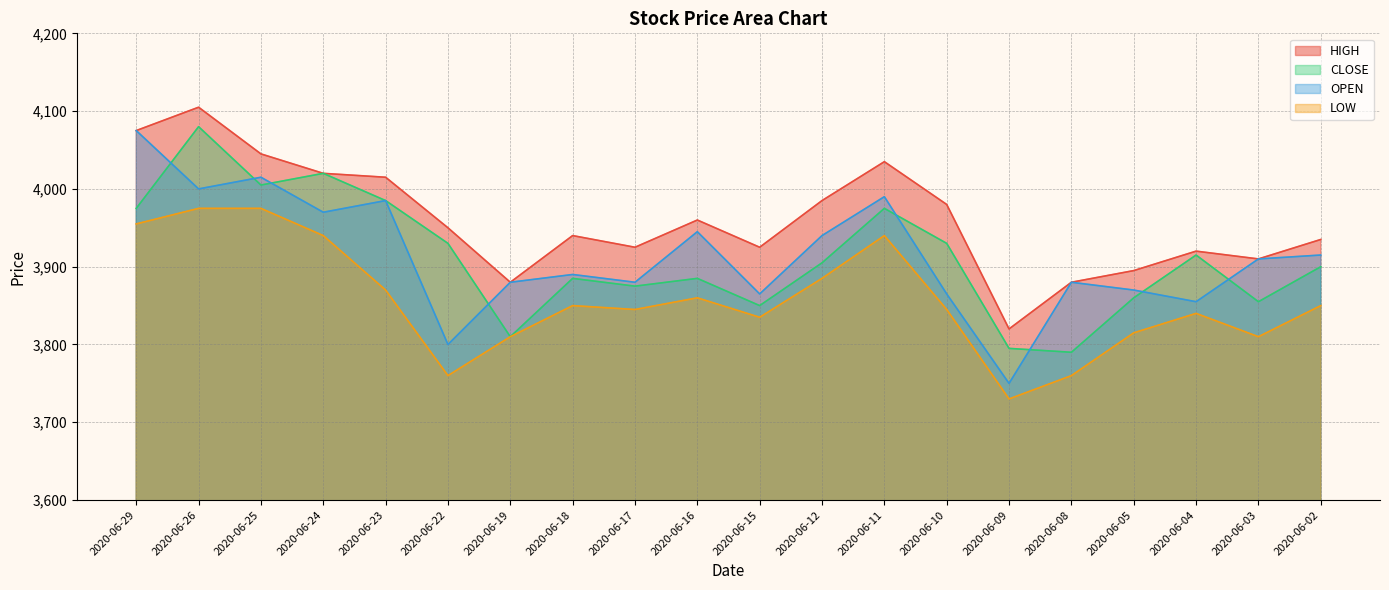

What are all the series names shown in the legend?

HIGH, CLOSE, OPEN, LOW